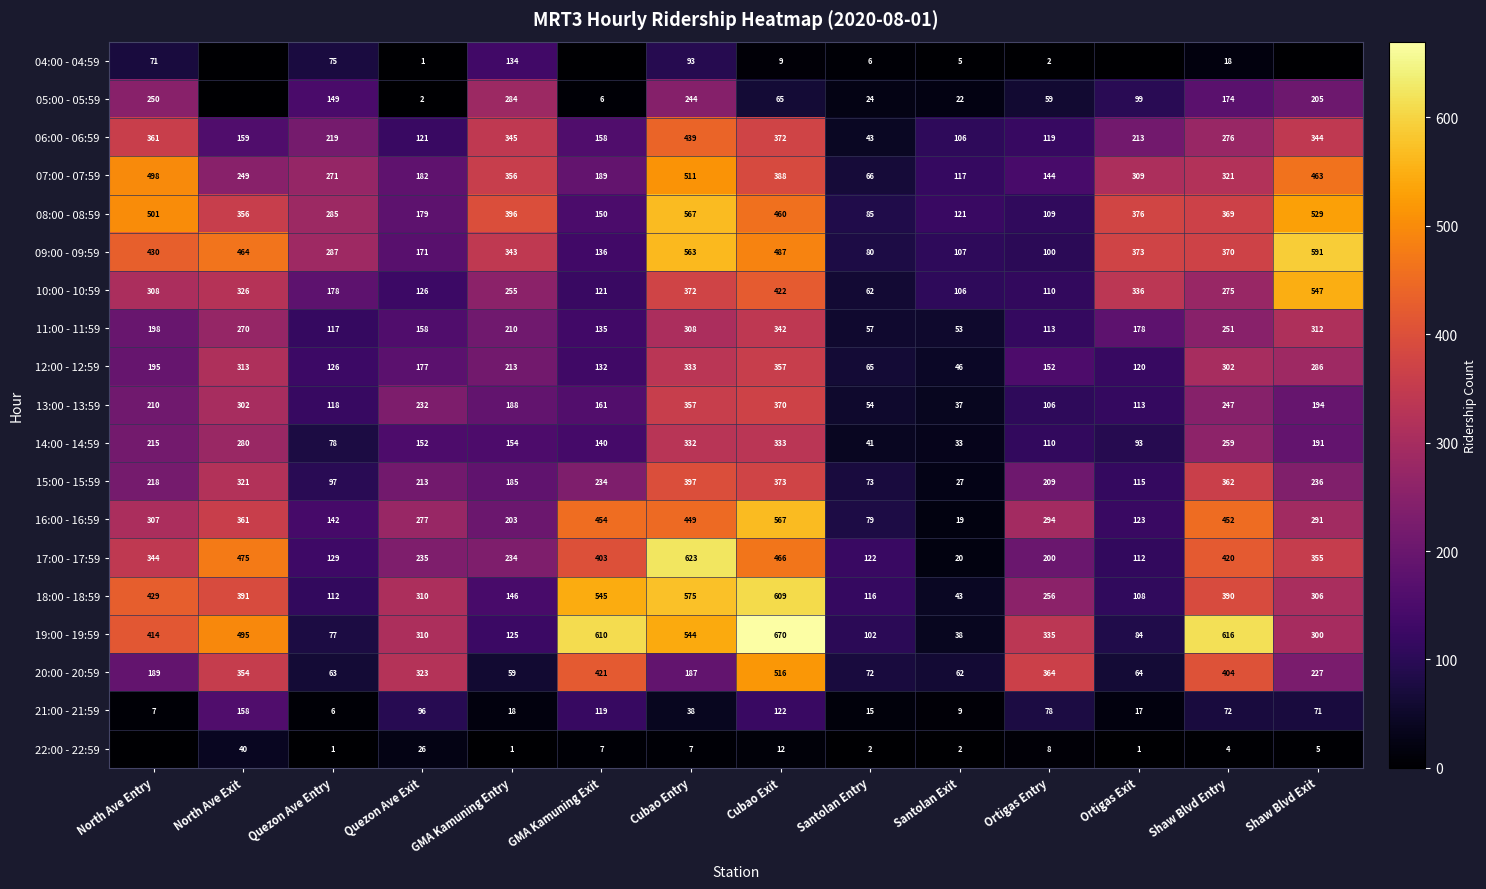

Where is 18:00 - 18:59 nearest to the value 326?

Quezon Ave Exit